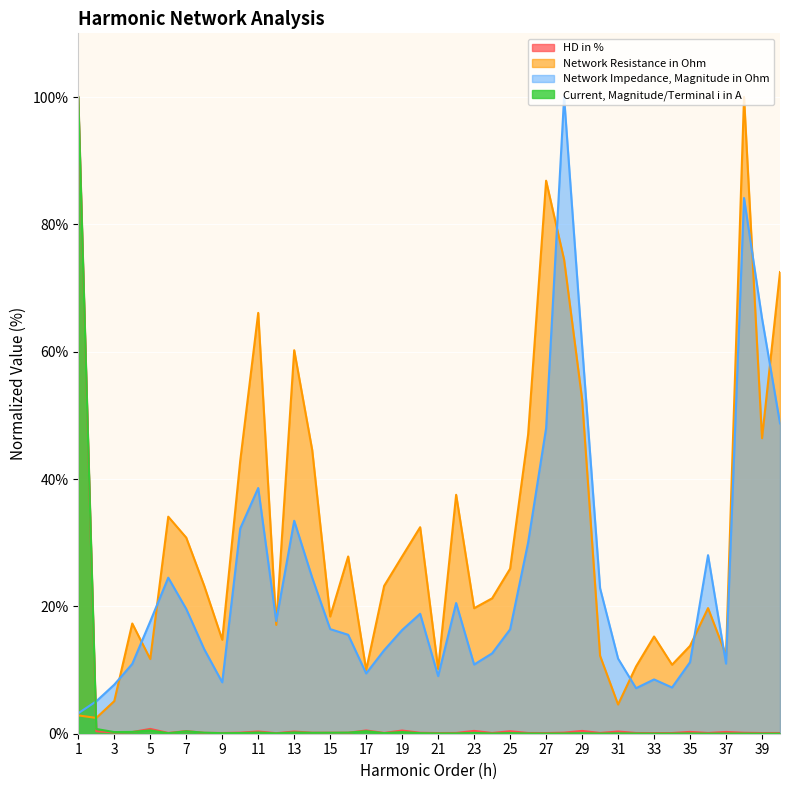

Which series has the largest total across all categories?

Network Resistance in Ohm